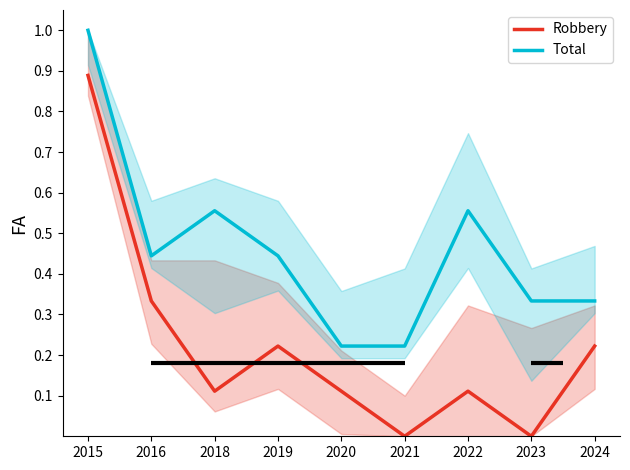

What is the difference between the Total values at 2023 and 2020?

0.1